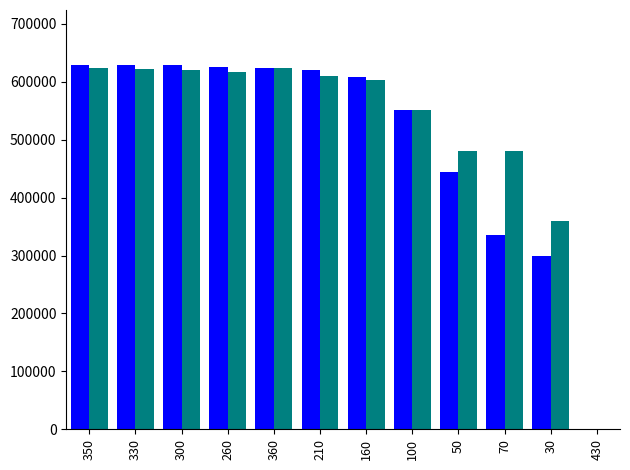

What is the greatest value displayed?

629700